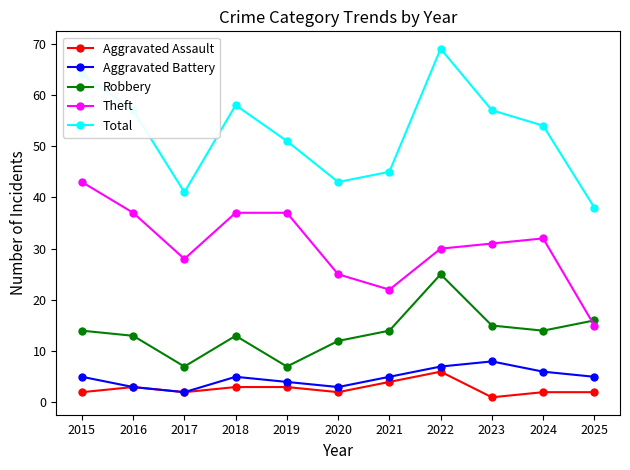

Which series has the largest total across all categories?

Total